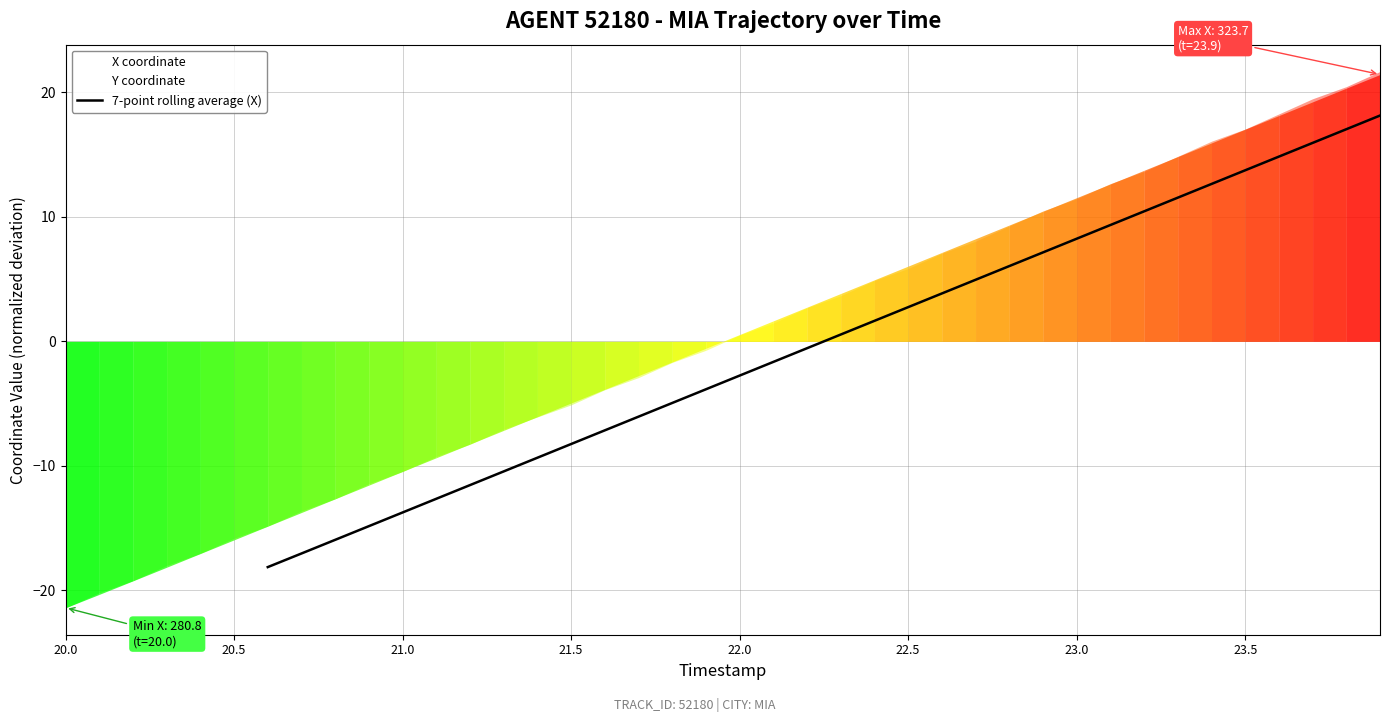

What is the highest value of the 7-point rolling average (X) series?

18.1